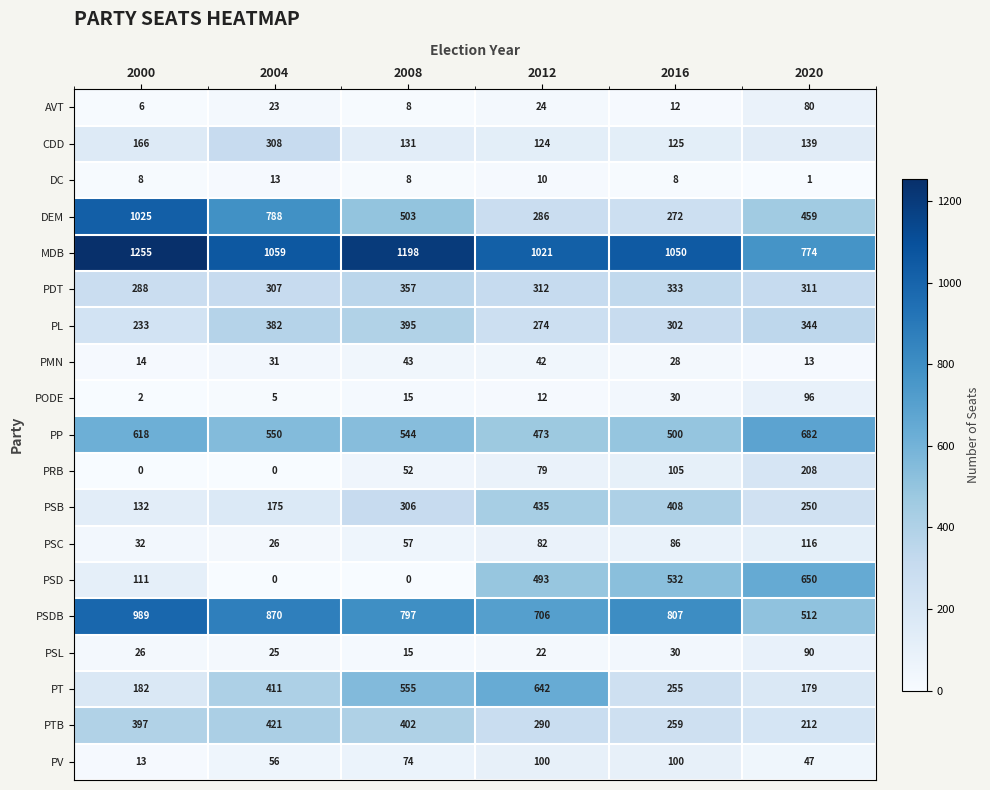

What is the total value across all series at 2012?

5427